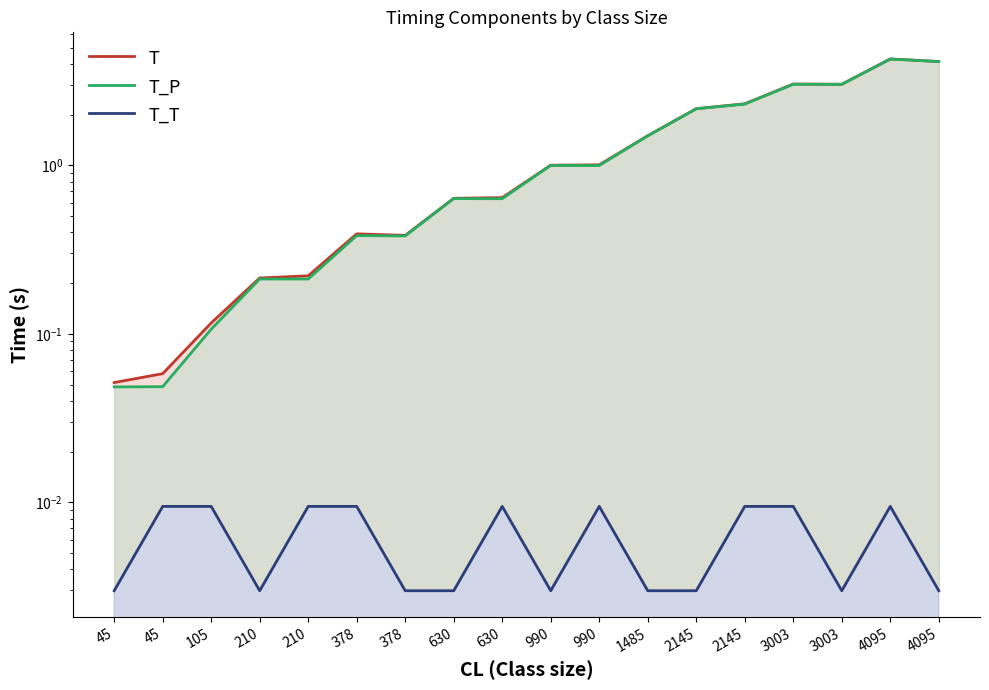

True or false: T_T and T_P cross at least once.

False